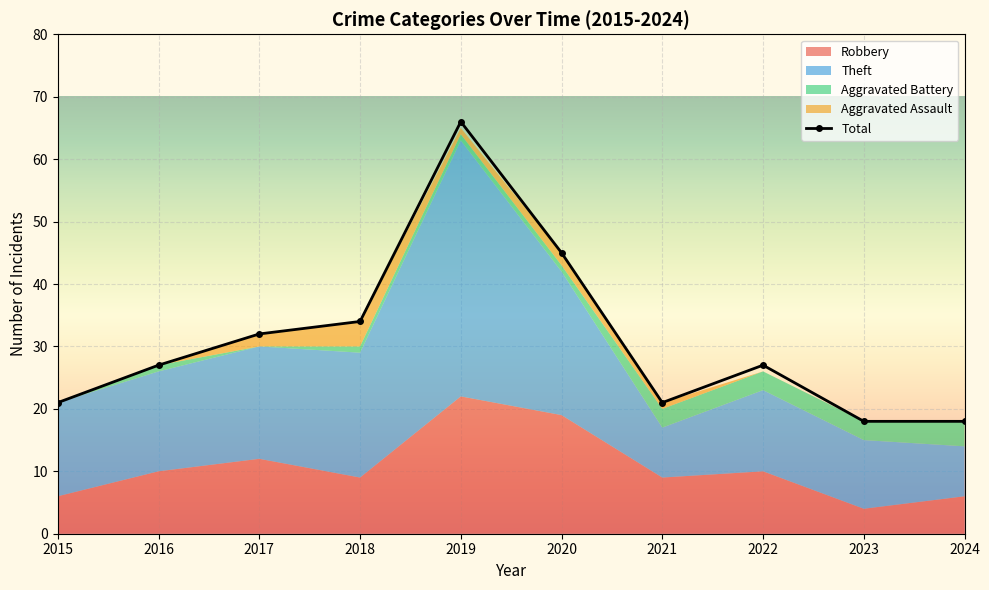

What is the average value?

31